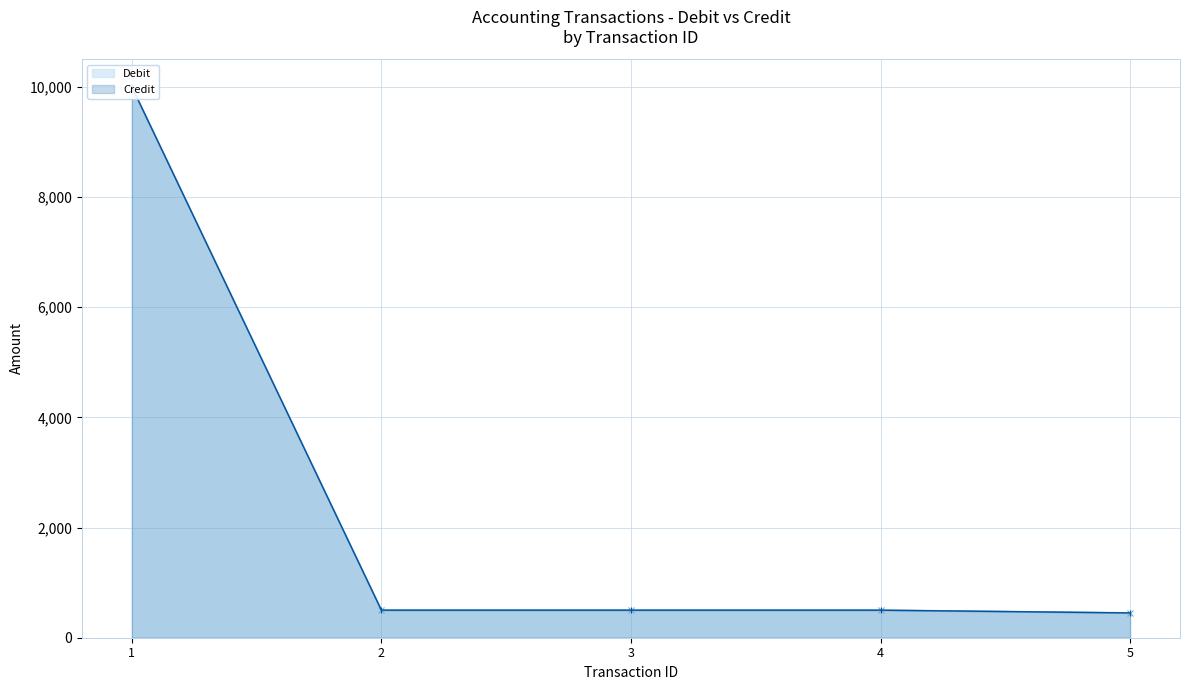

True or false: Credit and Debit cross at least once.

False